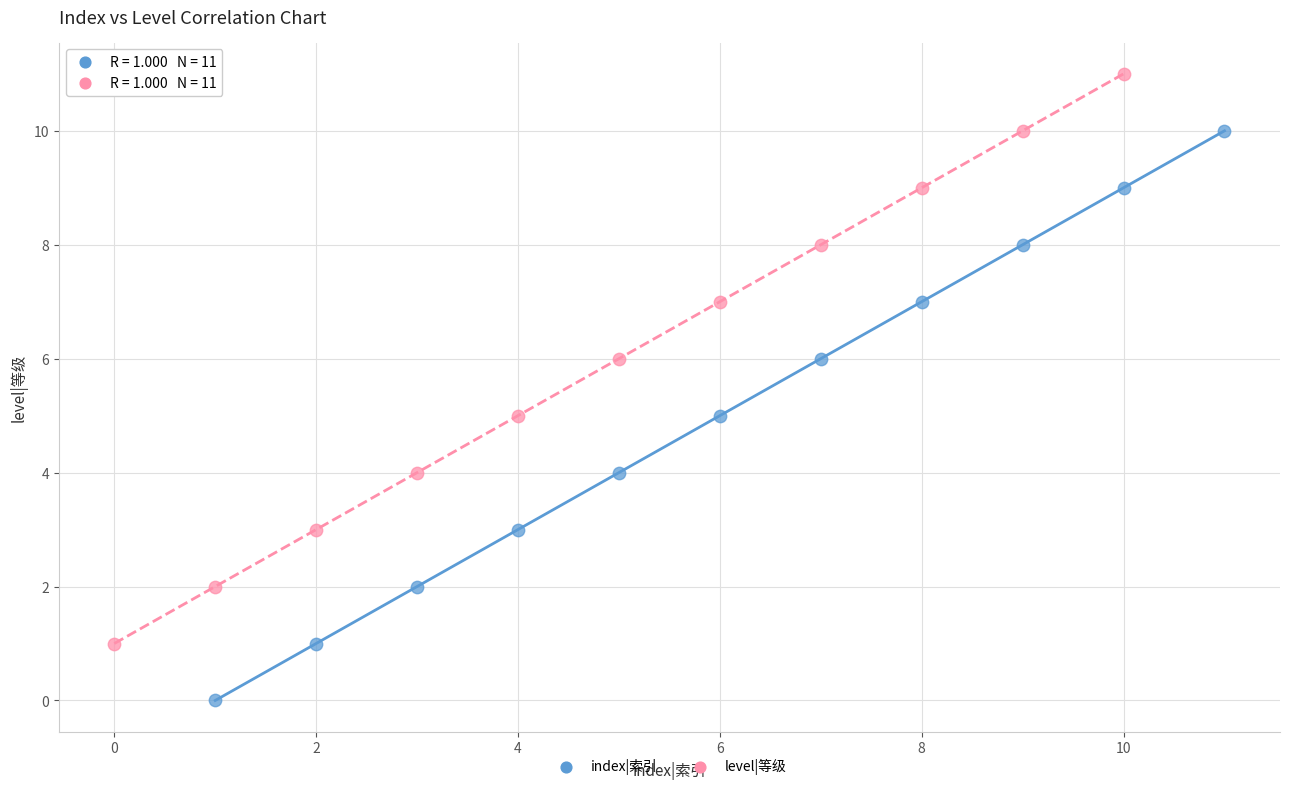

What are all the series names shown in the legend?

index|索引, level|等级